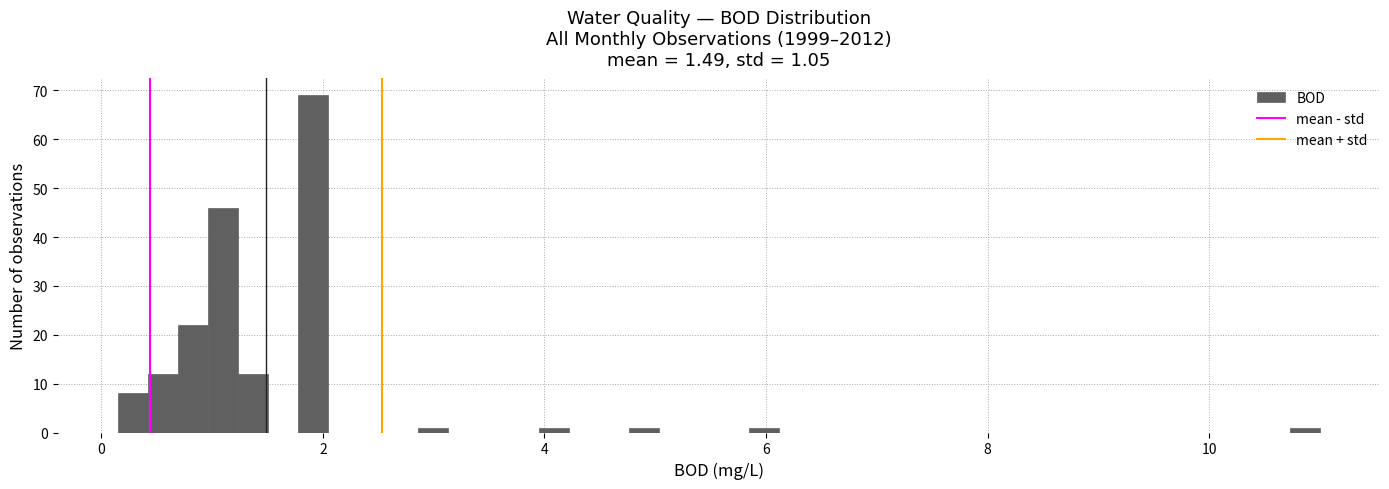

Read against the x-axis, roughly where is the centre of the tallest bar?

2.0